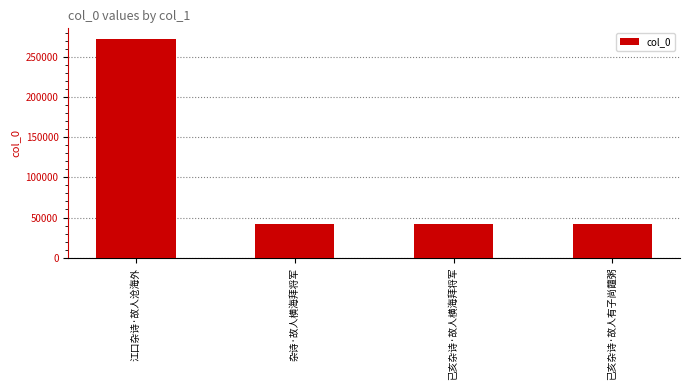

Between 江口杂诗·故人沧海外 and 已亥杂诗·故人有子尚饘粥, which is larger?

江口杂诗·故人沧海外